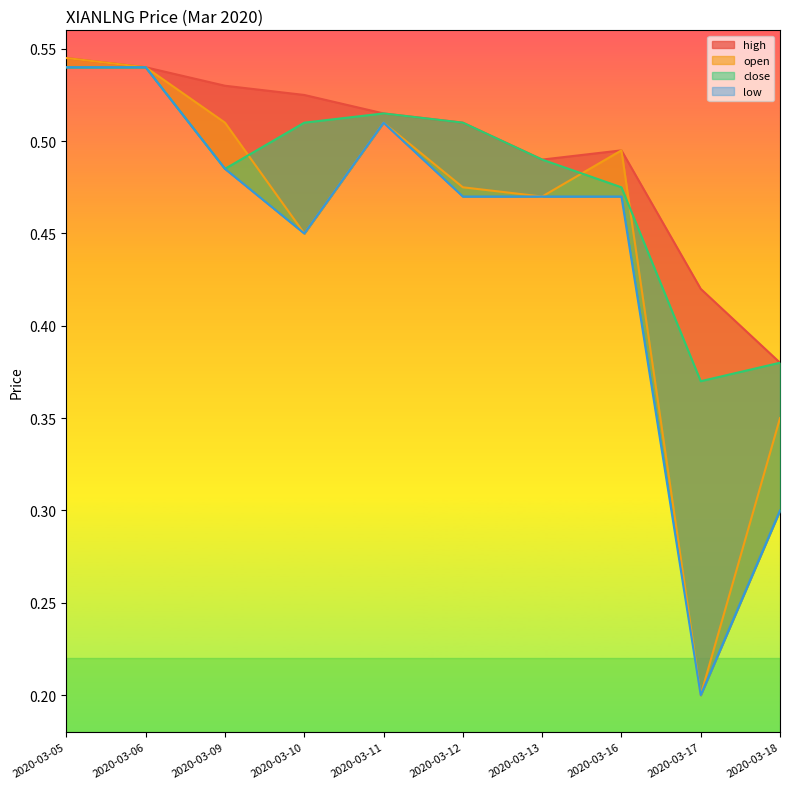

Between 2020-03-16 and 2020-03-18, which is larger?

2020-03-16